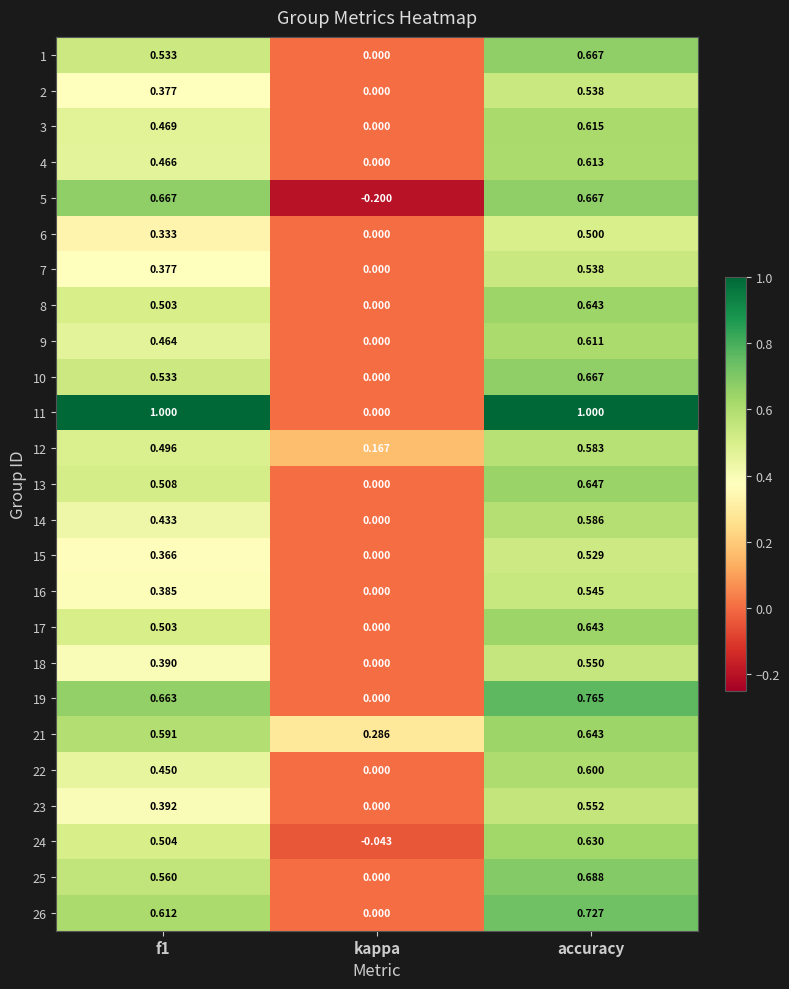

Which category has the lowest value across all series?

kappa